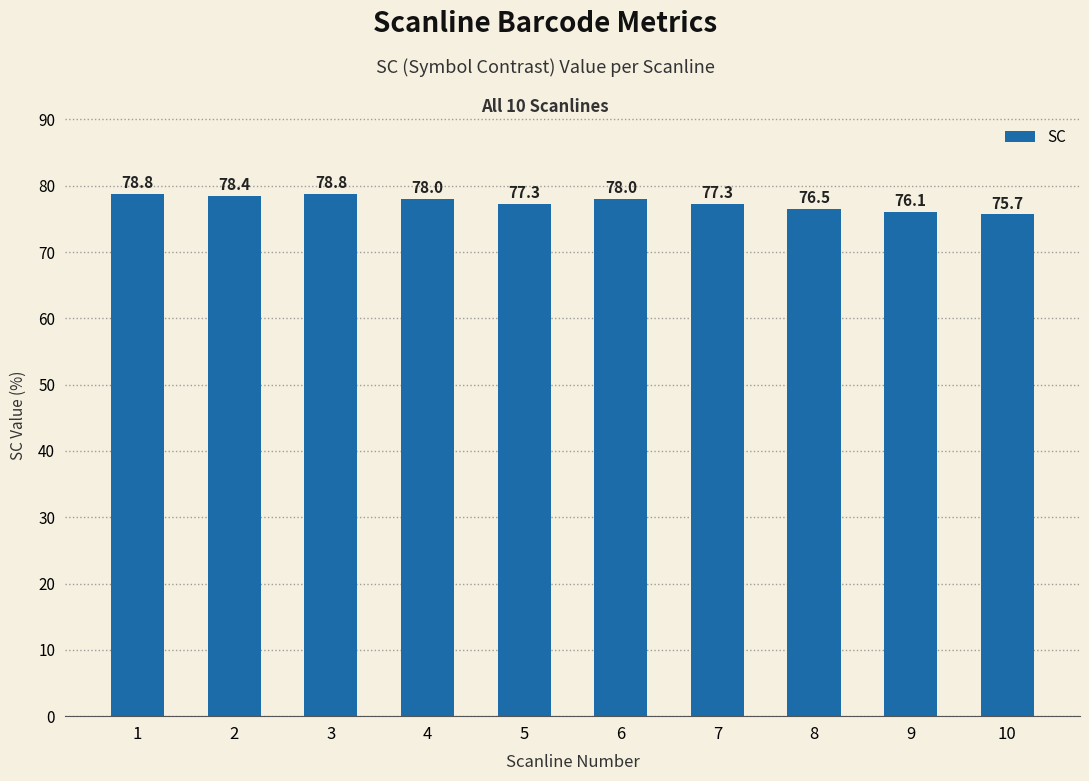

What is the smallest value displayed?

75.7